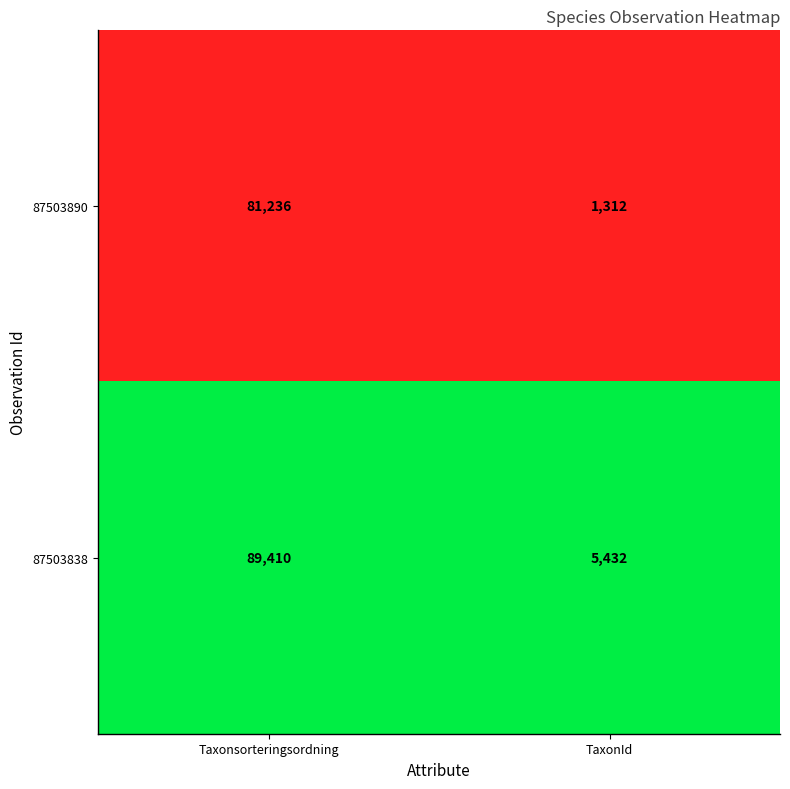

Which category has the highest value in the 87503838 series?

Taxonsorteringsordning